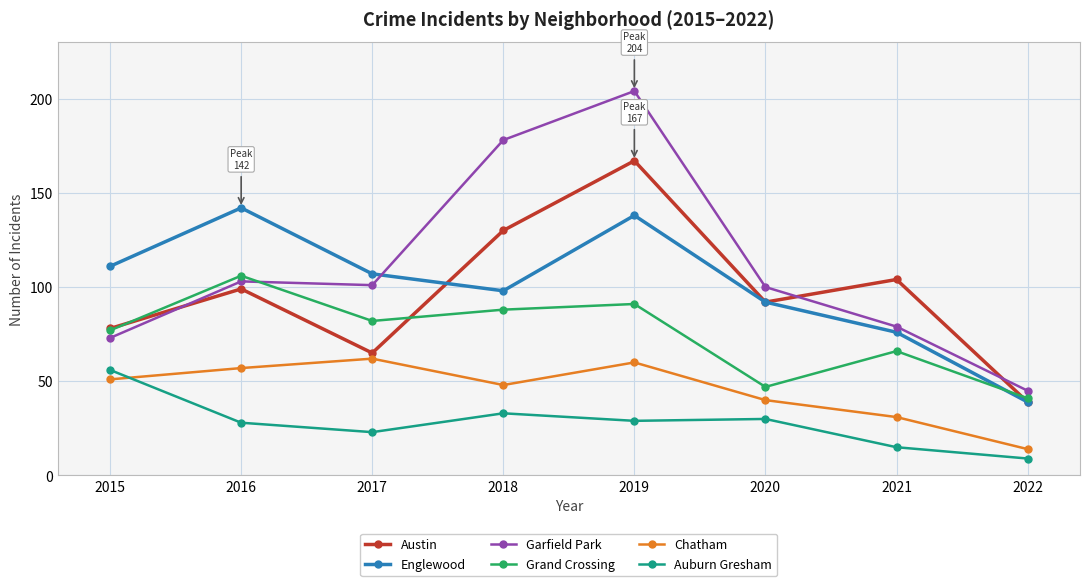

What is the minimum value for Auburn Gresham?

9